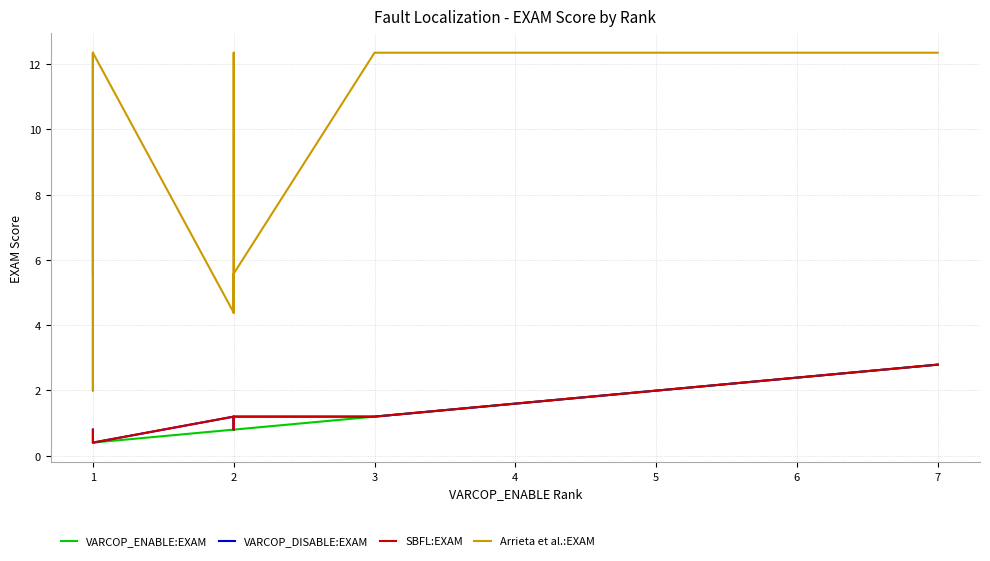

True or false: VARCOP_DISABLE:EXAM has more than 1 points higher than both neighbors.

False